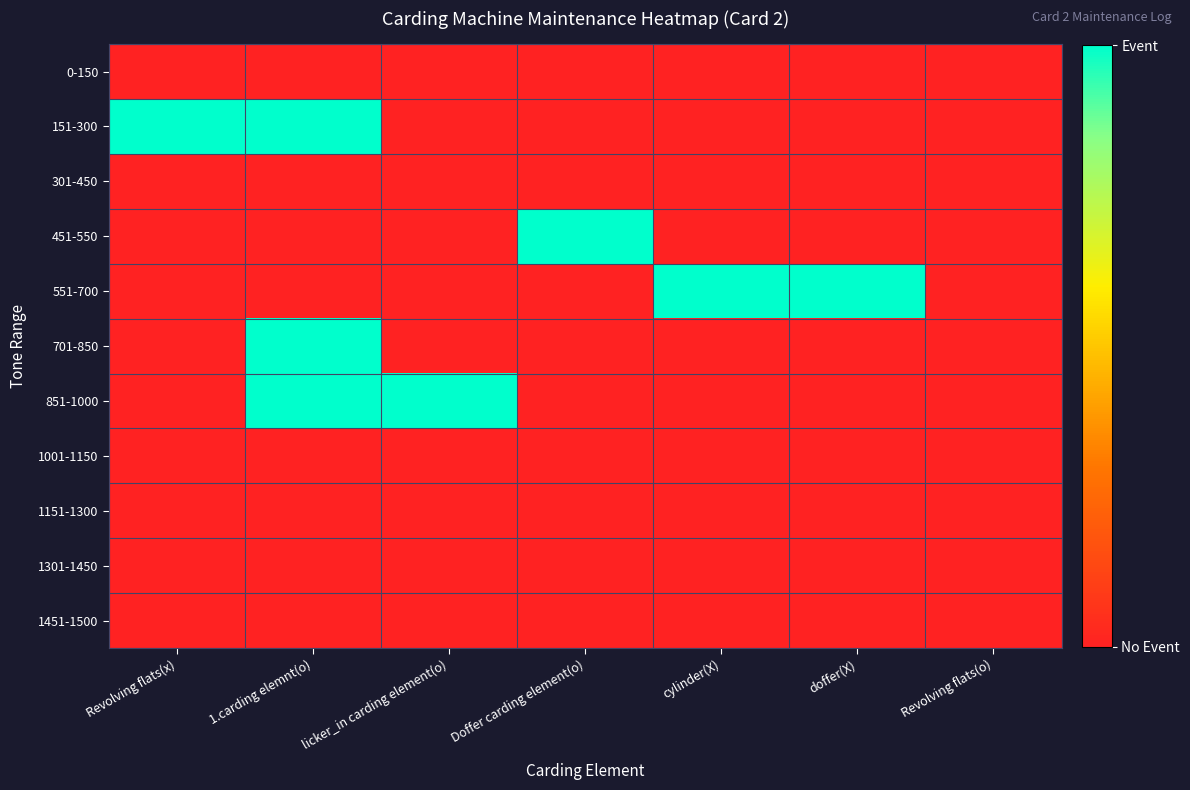

List the series in order of their peak value, highest first.

151-300, 451-550, 551-700, 701-850, 851-1000, 0-150, 301-450, 1001-1150, 1151-1300, 1301-1450, 1451-1500